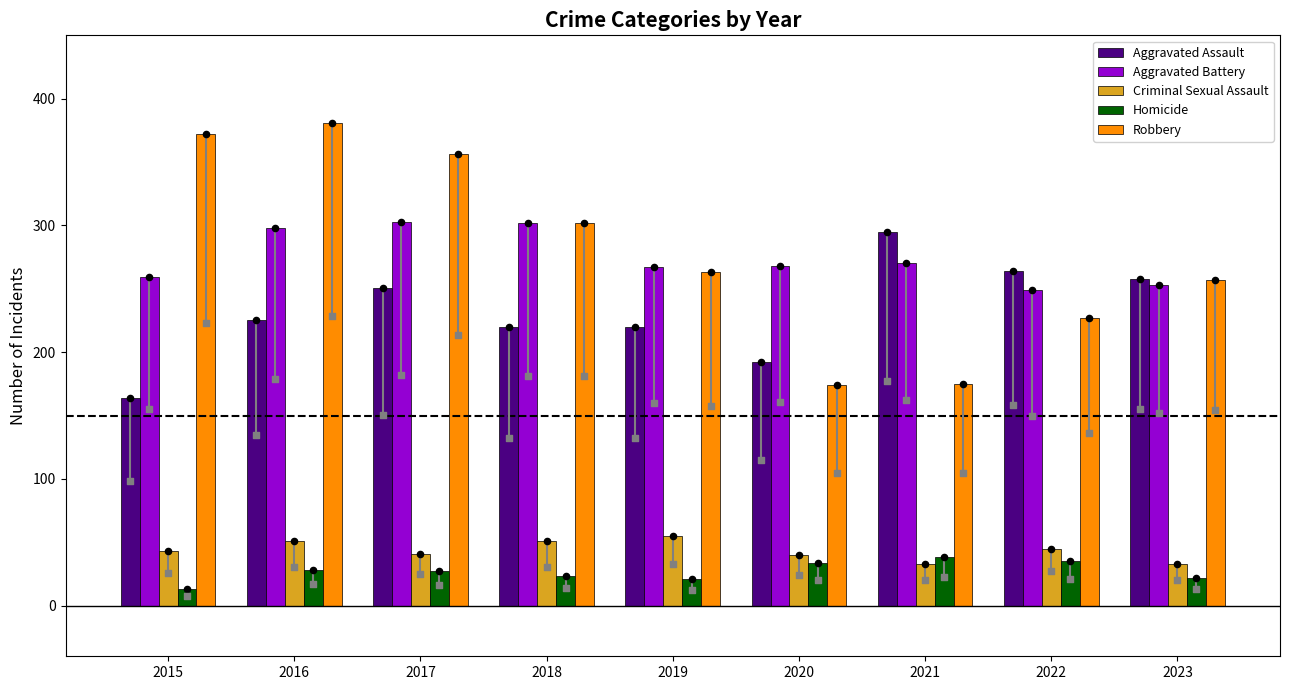

Is the value of Robbery at 2018 greater than the value of Criminal Sexual Assault at 2016?

Yes